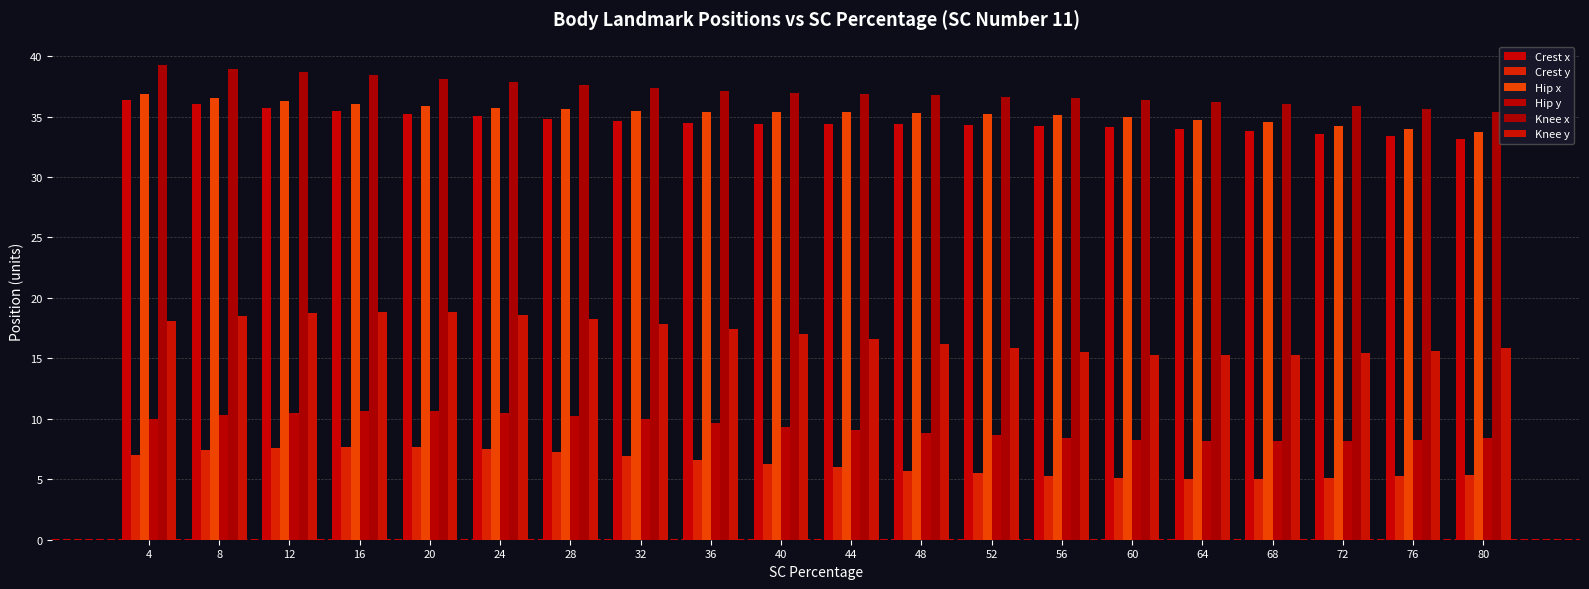

What is the value of the Knee x bar at the 1st from the left?

39.2